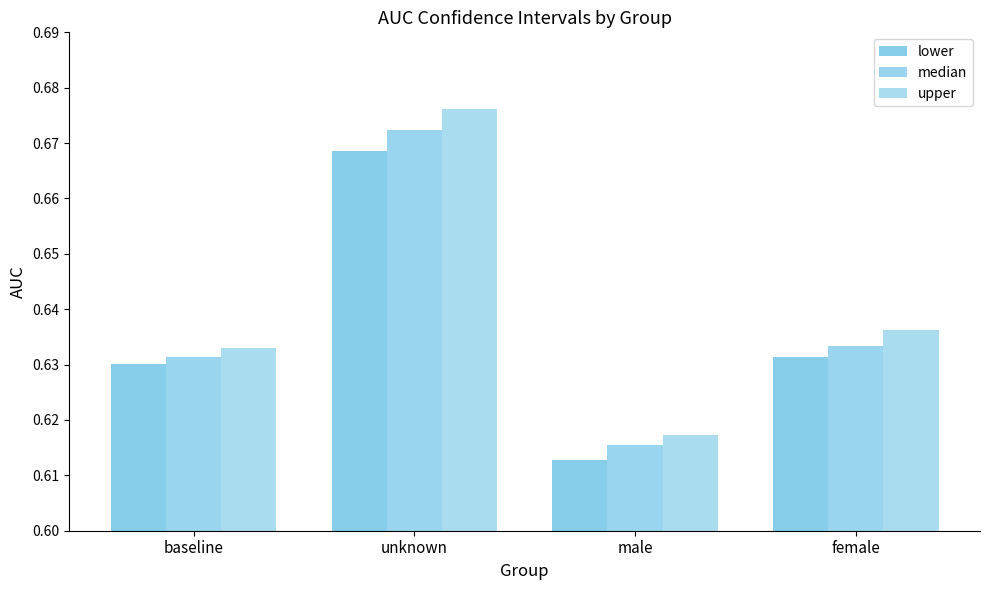

Reading left to right, what are all the values shown in this chart?

lower: 0.6	0.7	0.6	0.6
median: 0.6	0.7	0.6	0.6
upper: 0.6	0.7	0.6	0.6